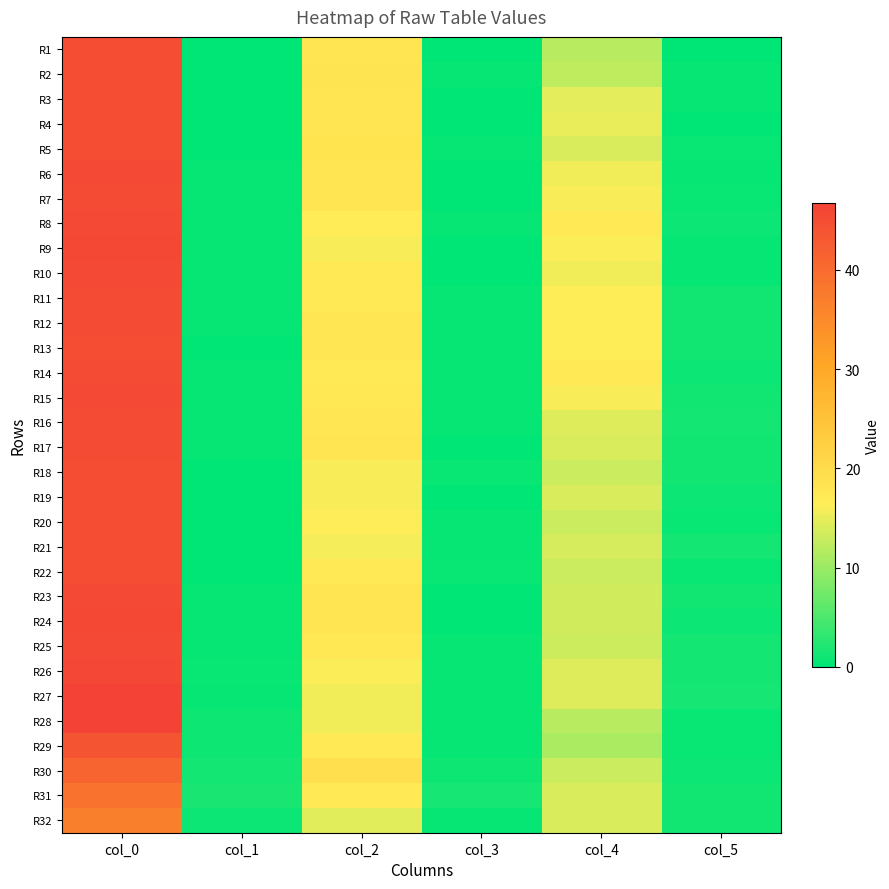

At how many categories does at least one series exceed 10?

3